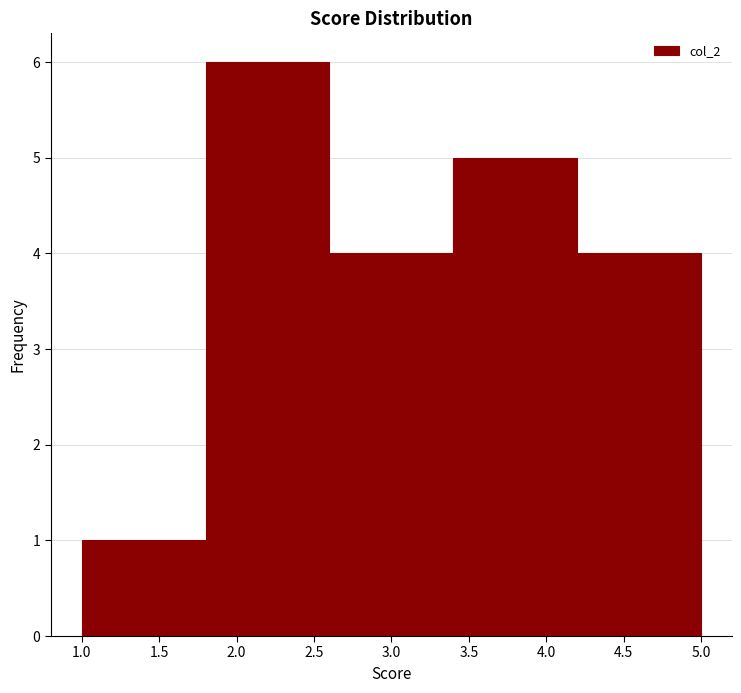

Reading left to right, transcribe this chart: for each bar, give the range it covers on the x-axis and its height. The values are not printed on the chart, so give them approximately, as read against the axis.

1.0 to 1.8: 1
1.8 to 2.6: 6
2.6 to 3.4: 4
3.4 to 4.2: 5
4.2 to 5.0: 4